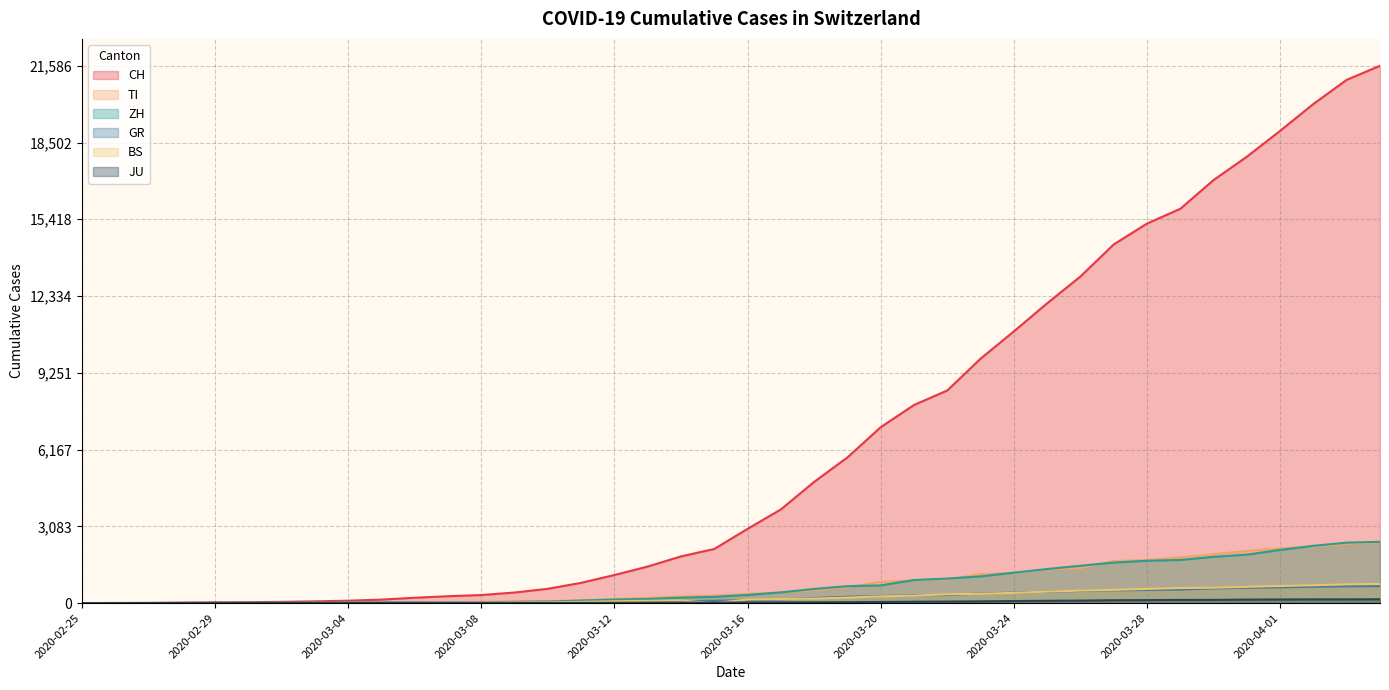

Rank the series by their maximum value, from highest to lowest.

CH, ZH, TI, BS, GR, JU